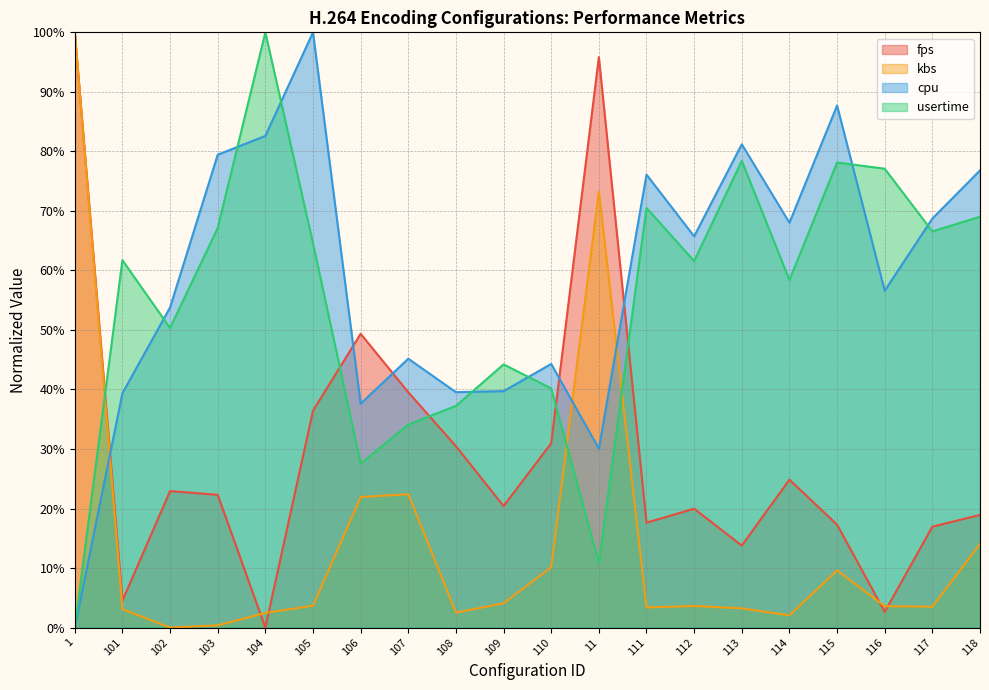

What is the total value across all series at 102?

127.0